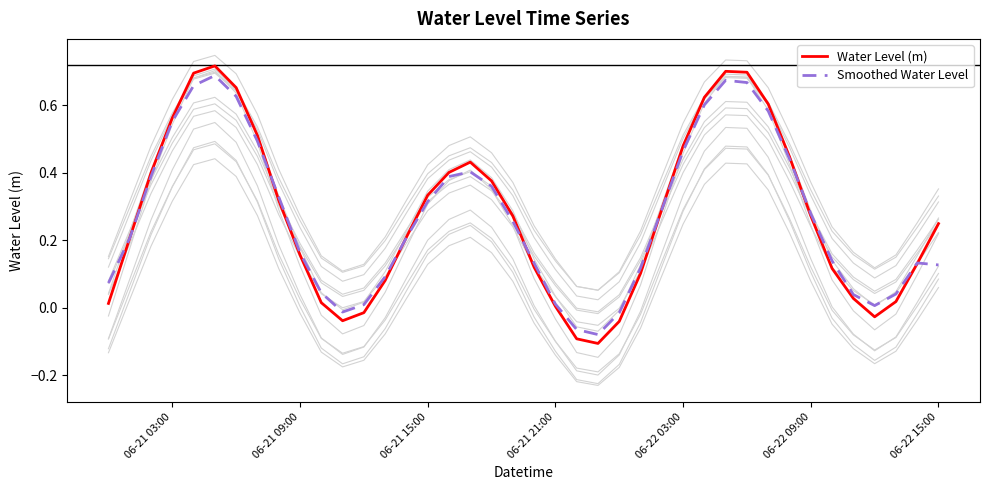

How many values in the Smoothed Water Level series are below 0?

4